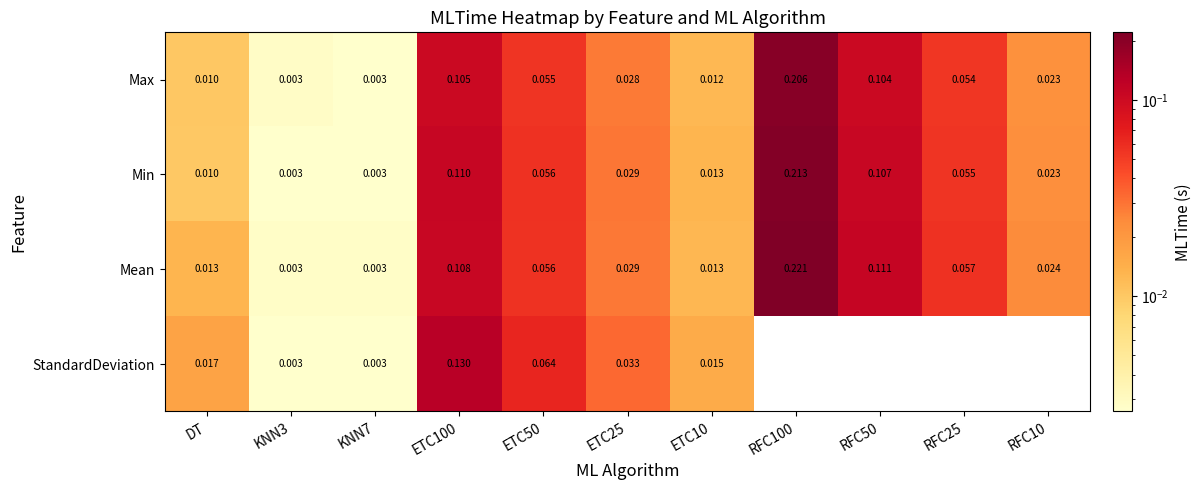

What is the maximum value shown in the chart?

0.2